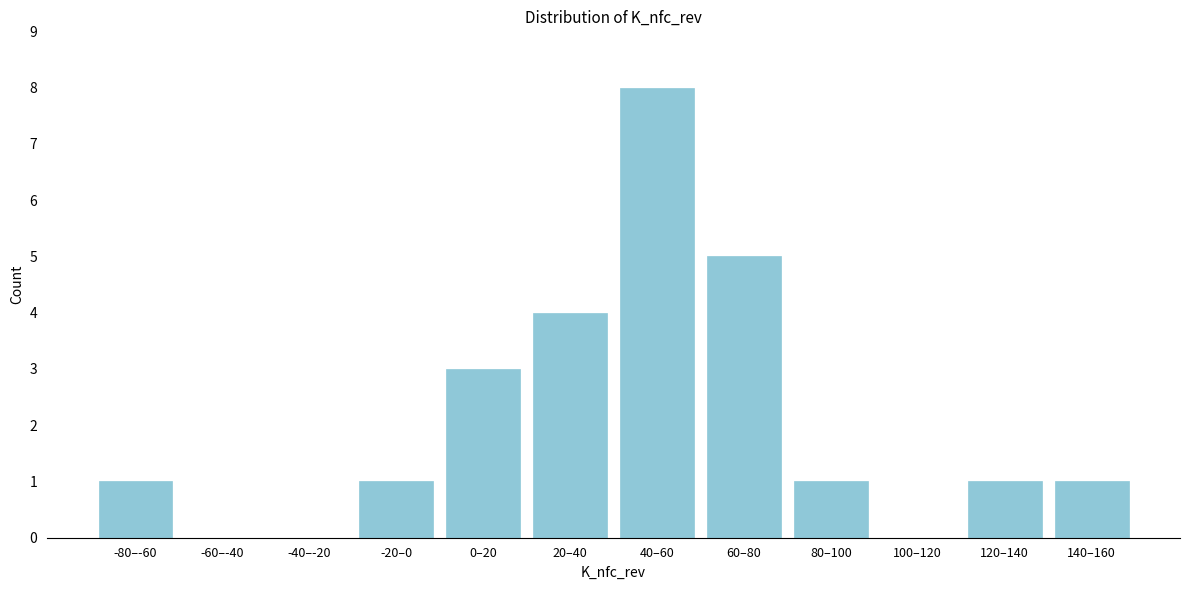

Reading left to right, what are all the values shown in this chart?

-80–-60=1	-60–-40=0	-40–-20=0	-20–0=1	0–20=3	20–40=4	40–60=8	60–80=5	80–100=1	100–120=0	120–140=1	140–160=1